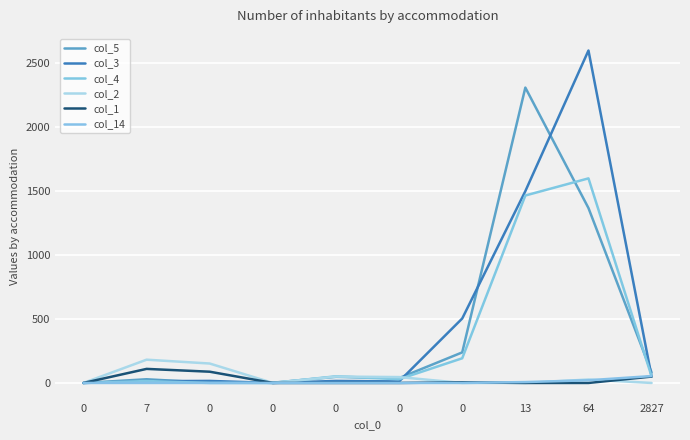

Is this an area chart (filled region under the line)?

No